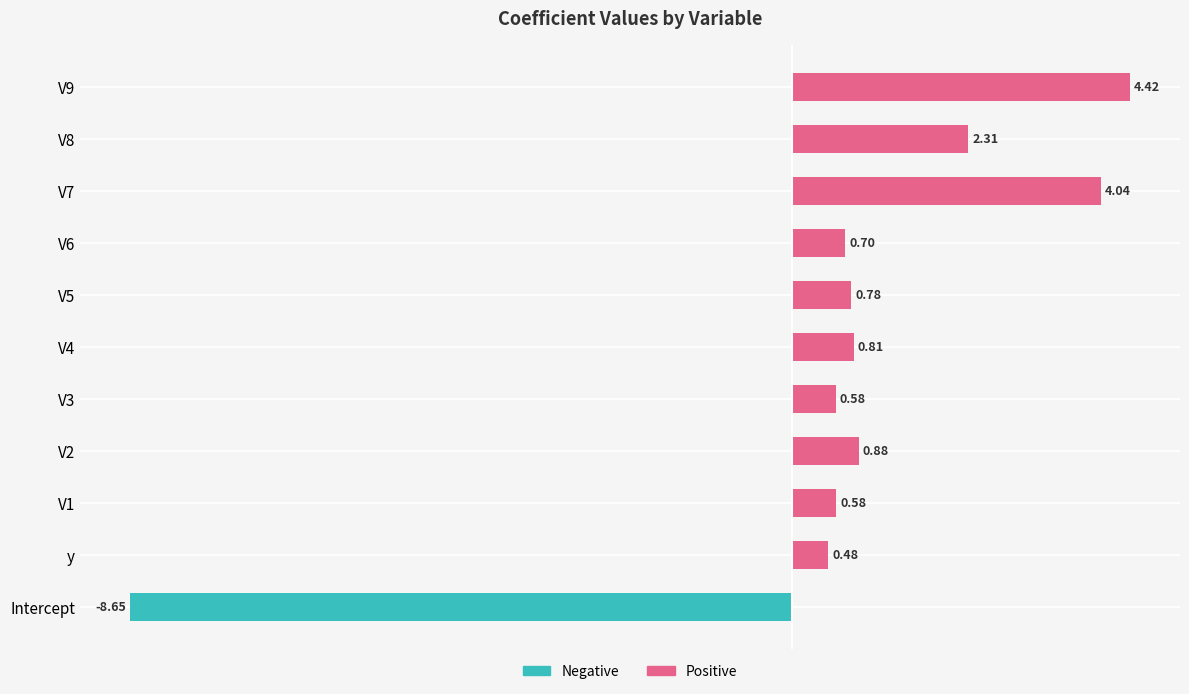

Between Intercept and V6, which series saw the biggest shift?

Negative